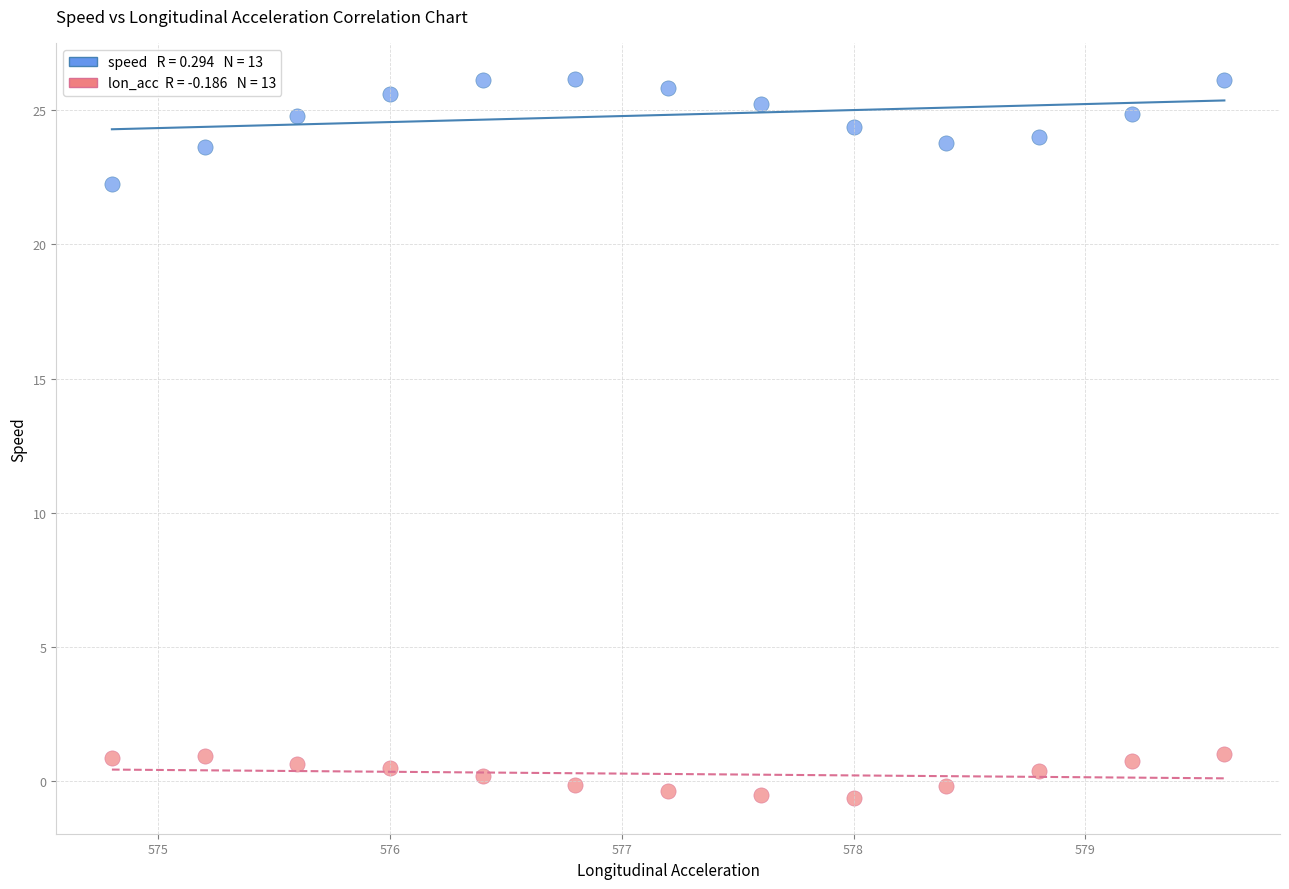

Across all series, what Y value is closest to 12?

22.3